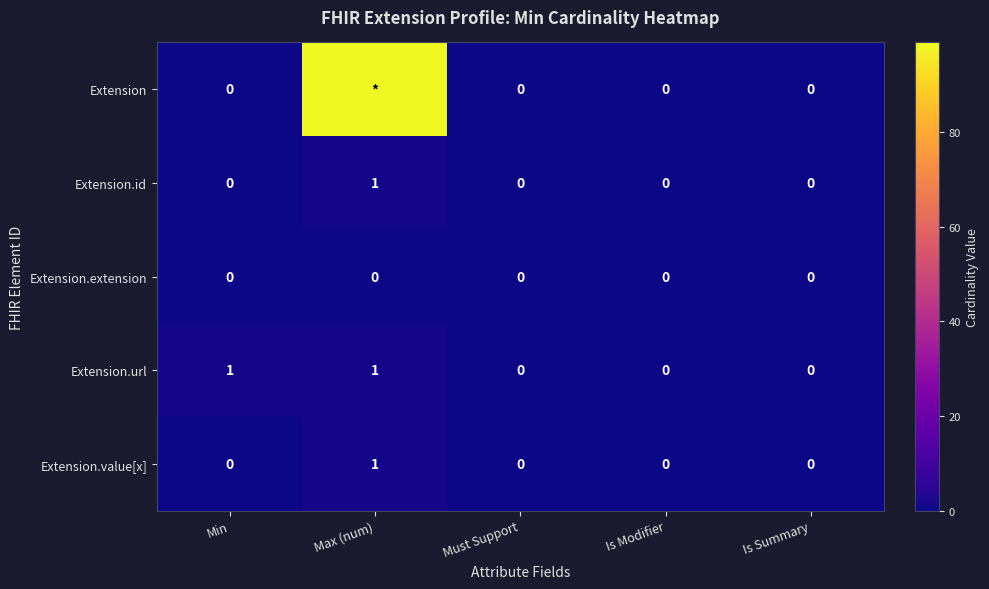

How many values in Extension.url are above zero?

2